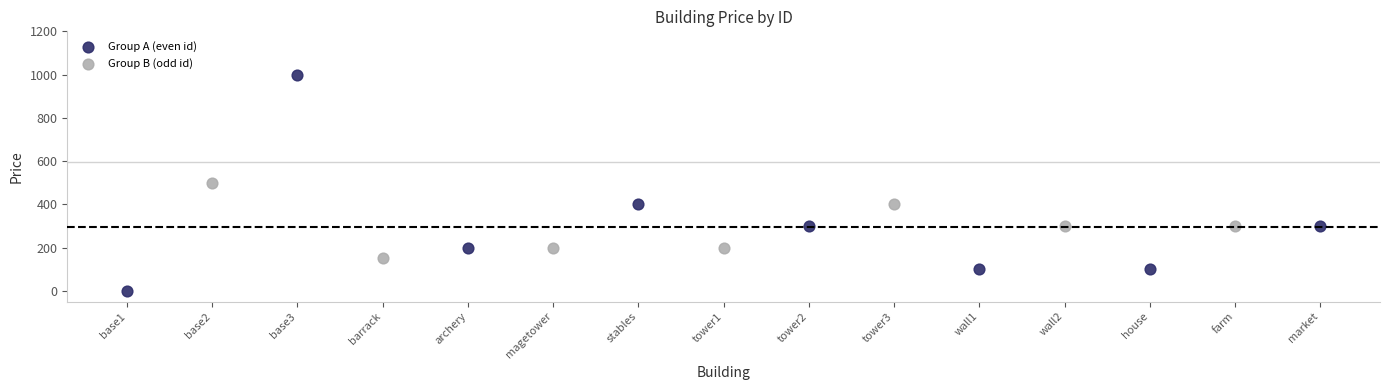

Which series contains the lowest Y value?

Group A (even id)